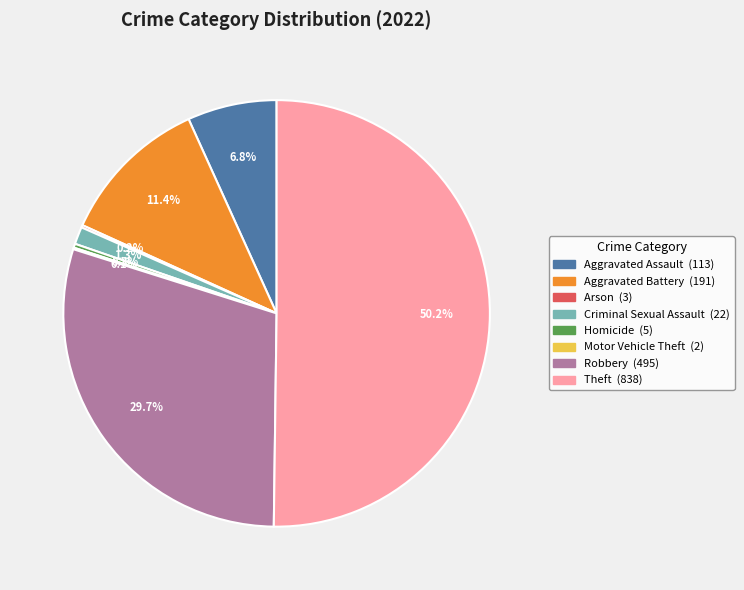

Is the sum of Criminal Sexual Assault and Aggravated Assault greater than half?

No